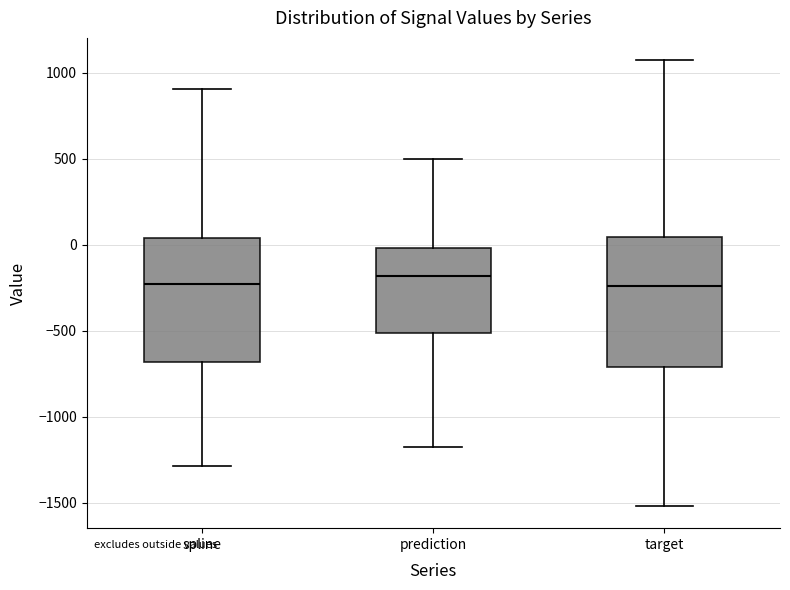

Reading left to right, read every box against the y-axis: the position of its median line, the range the box covers, and the ends of its whiskers. The values are not printed on the chart, so give them approximately, as read against the axis.

spline: median -250, box -700 to 50, whiskers -1300 to 900
prediction: median -200, box -500 to 0, whiskers -1200 to 500
target: median -250, box -700 to 50, whiskers -1500 to 1050